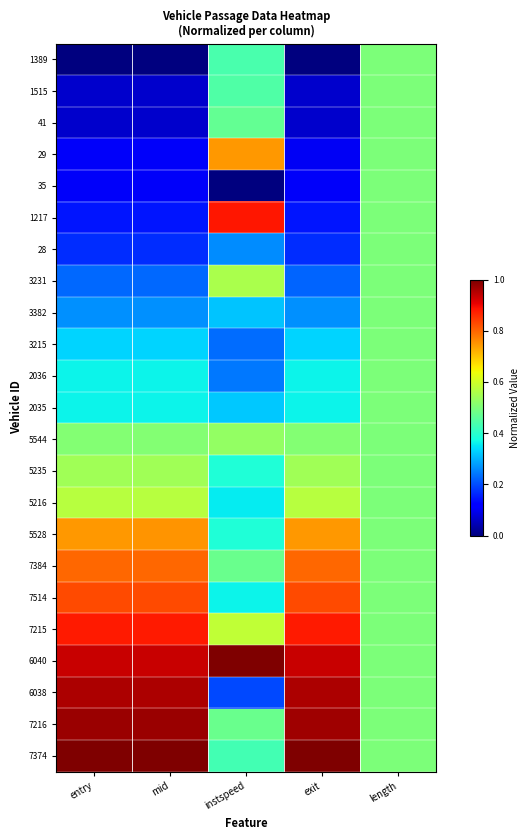

At which category is the sum across all series the highest?

length